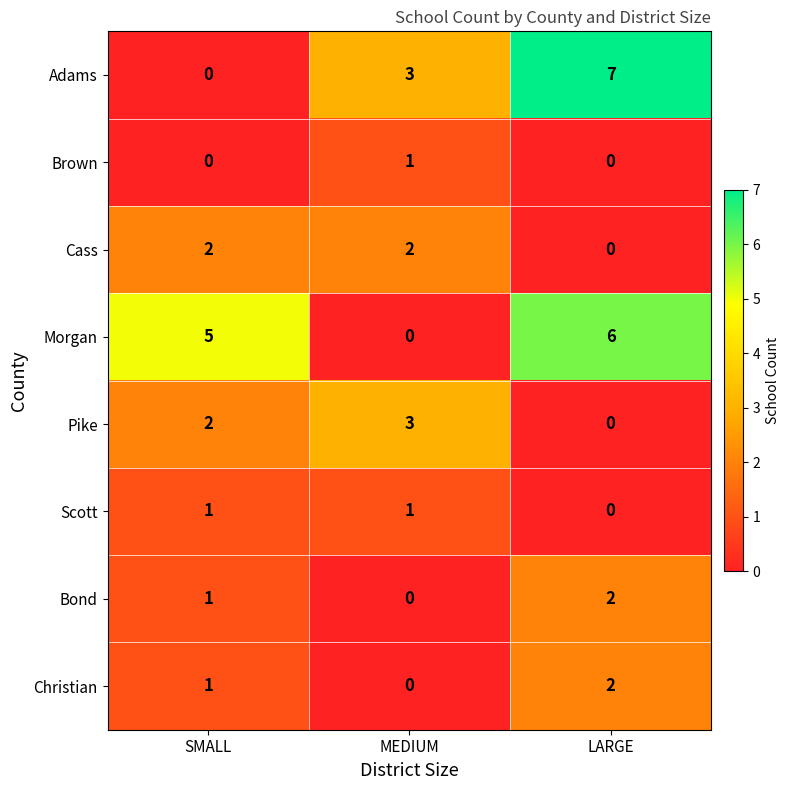

Which series has the largest total across all categories?

Morgan